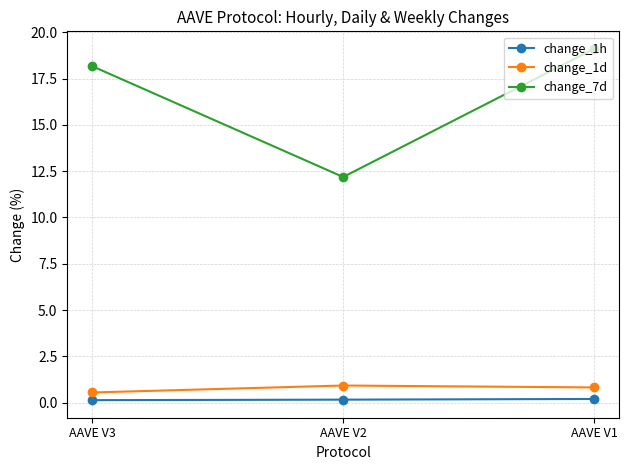

Is the value of change_1h at AAVE V3 greater than the value of change_1d at AAVE V2?

No